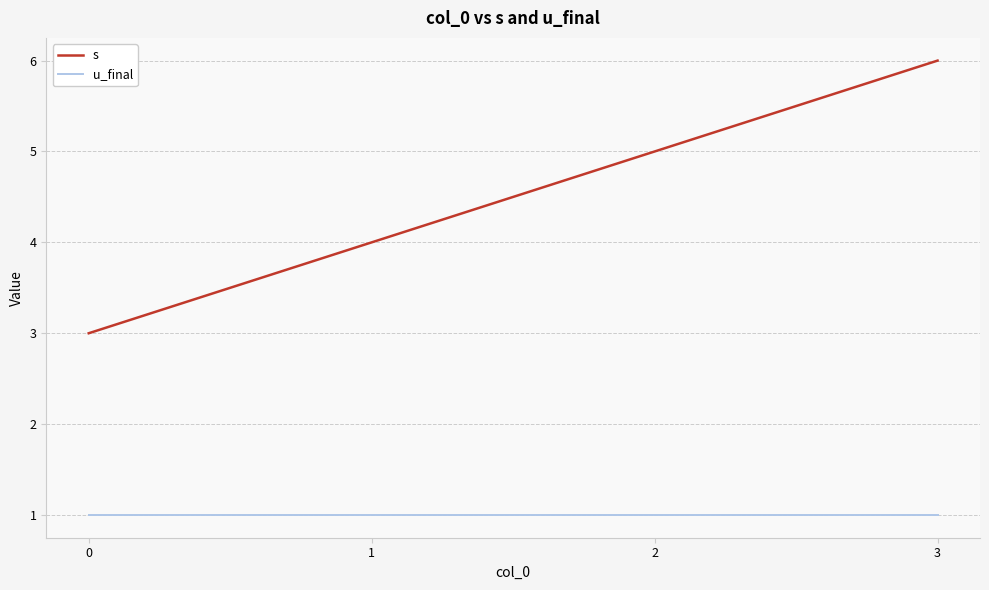

True or false: u_final and s cross at least once.

False